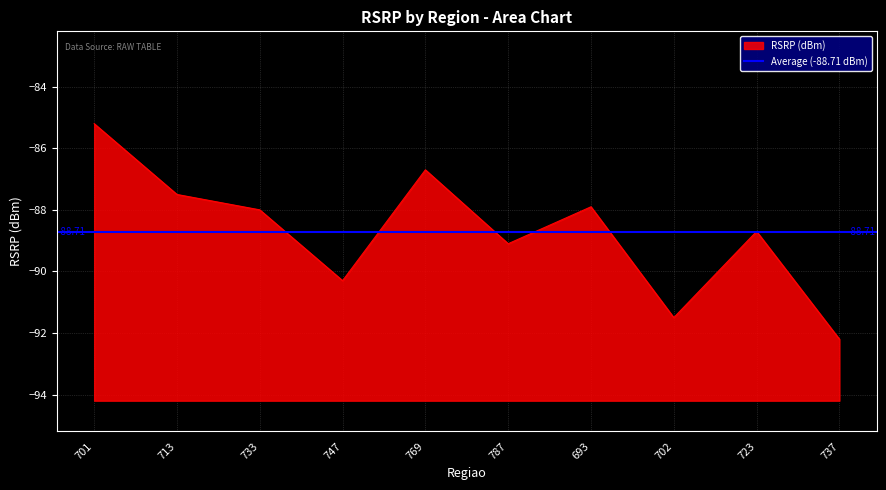

How many lines are shown in the chart?

1